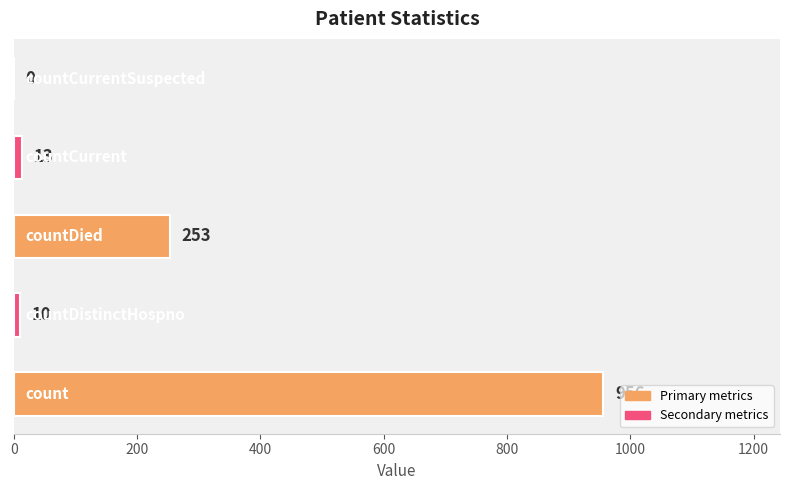

Are the bars horizontal?

Yes